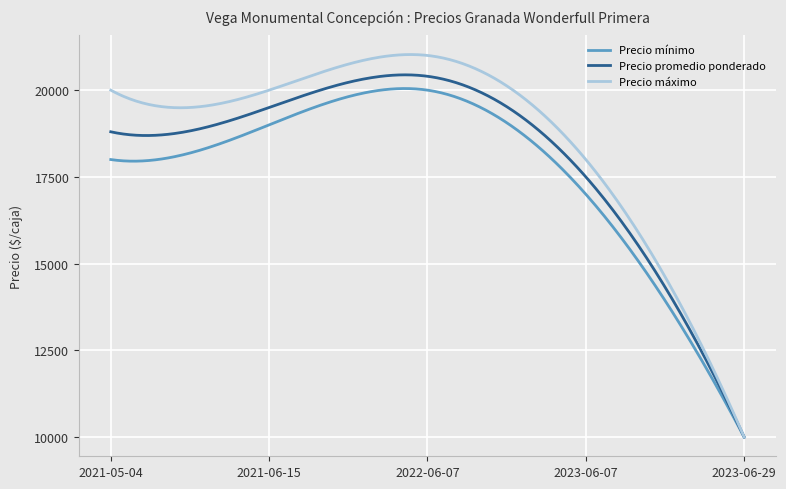

Which series has the largest range (max minus min)?

Precio máximo